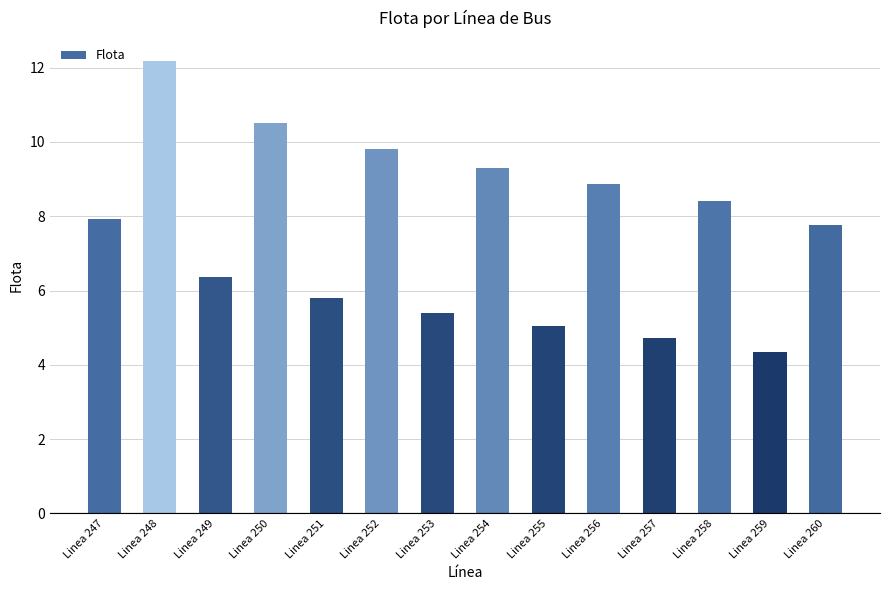

Rank the categories by value from lowest to highest.

Linea 259, Linea 257, Linea 255, Linea 253, Linea 251, Linea 249, Linea 260, Linea 247, Linea 258, Linea 256, Linea 254, Linea 252, Linea 250, Linea 248